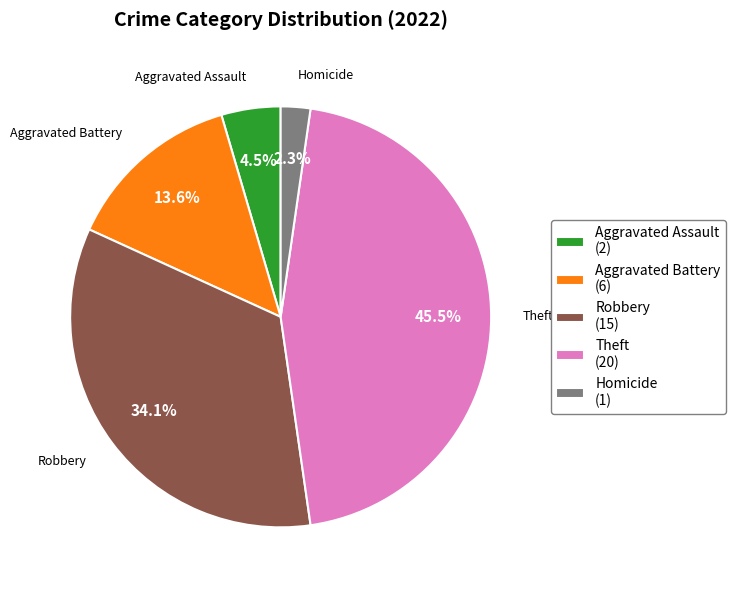

Between Robbery (15) and Aggravated Battery (6), which is larger?

Robbery (15)